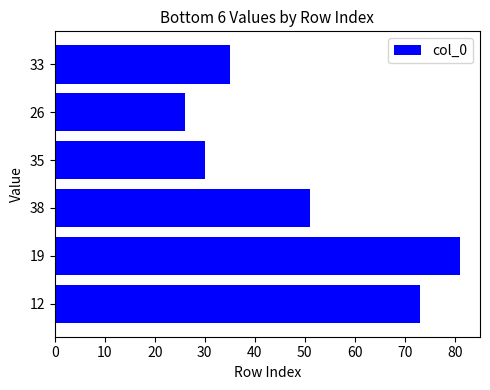

What is the ratio of the value at 19 to the value at 12?

1.1